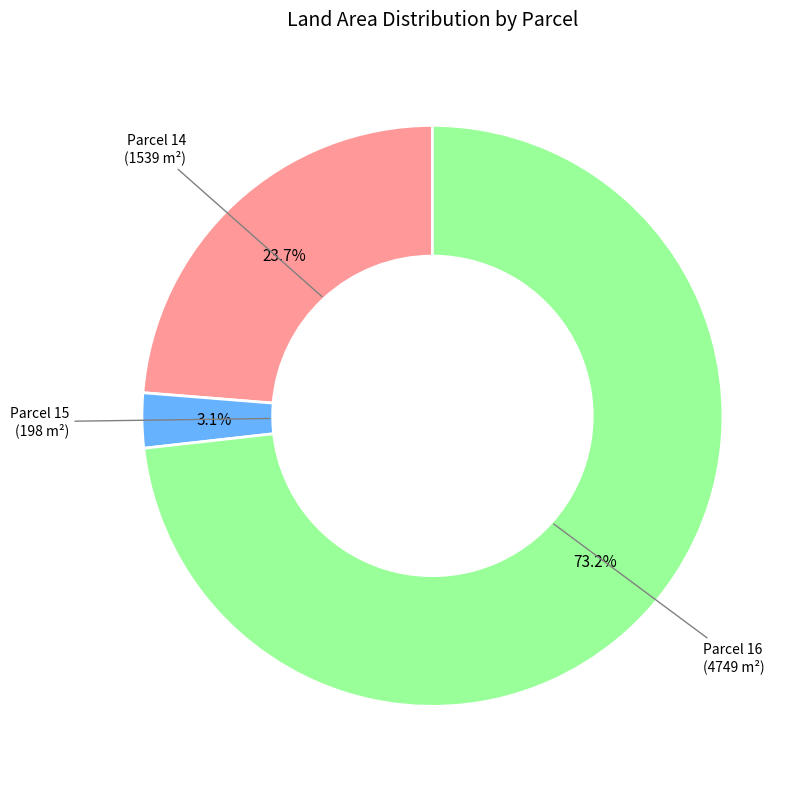

Does any single category account for the majority?

Yes